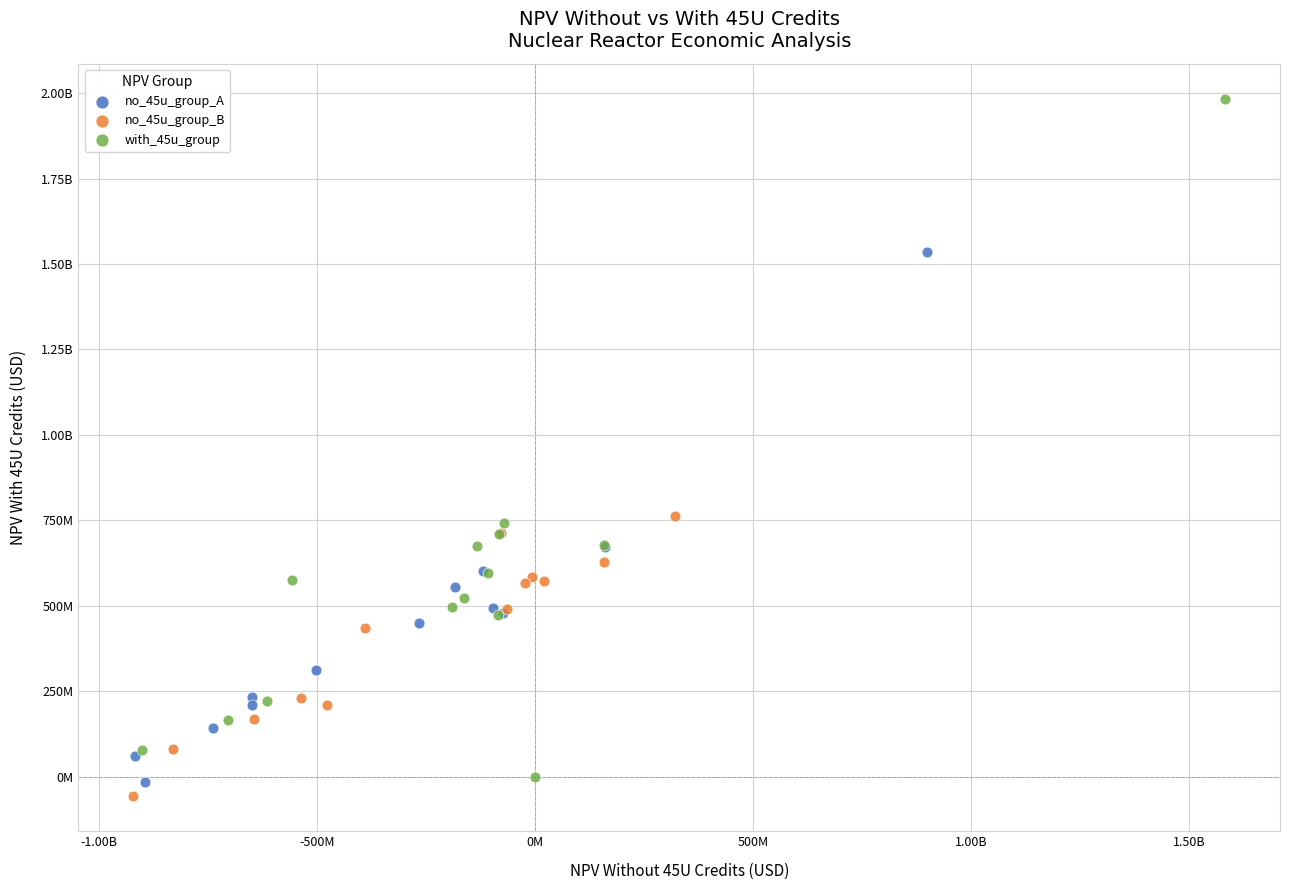

What are all the series names shown in the legend?

no_45u_group_A, no_45u_group_B, with_45u_group